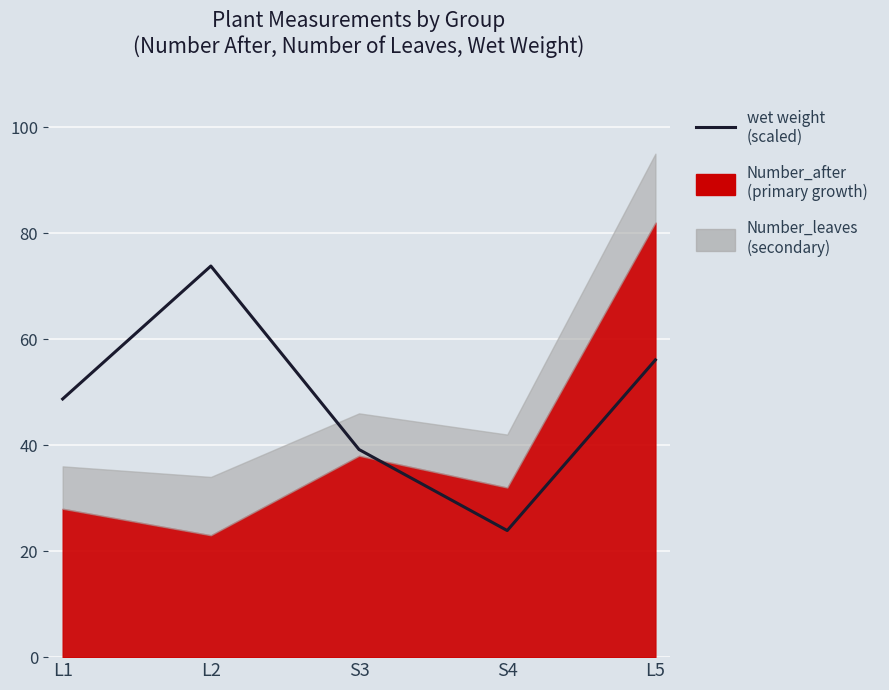

At which label does the data first exceed 48?

L1